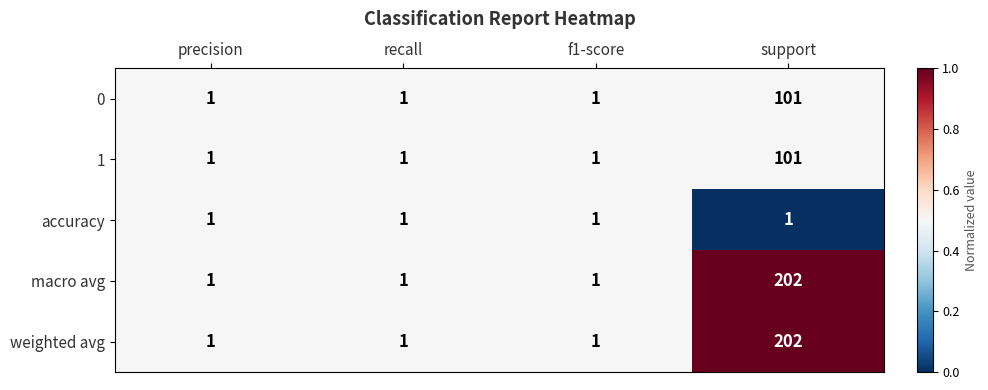

What is the spread (max minus min) of values at support?

201